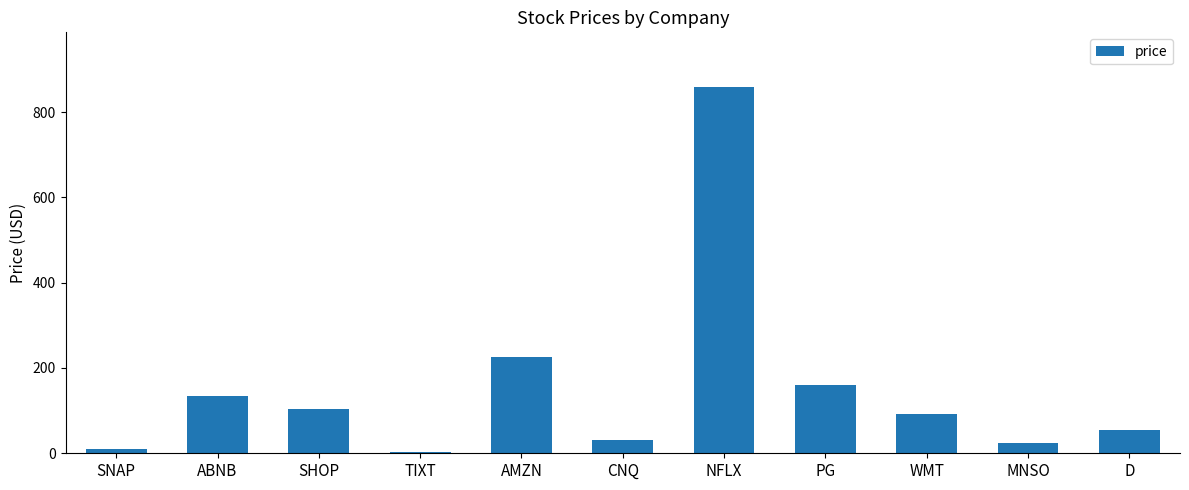

Which has a higher value, SHOP or PG?

PG